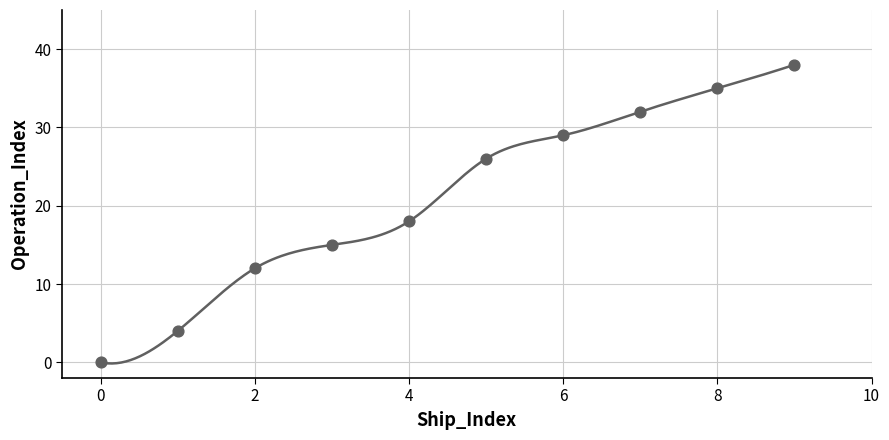

What is the average Y value?

21